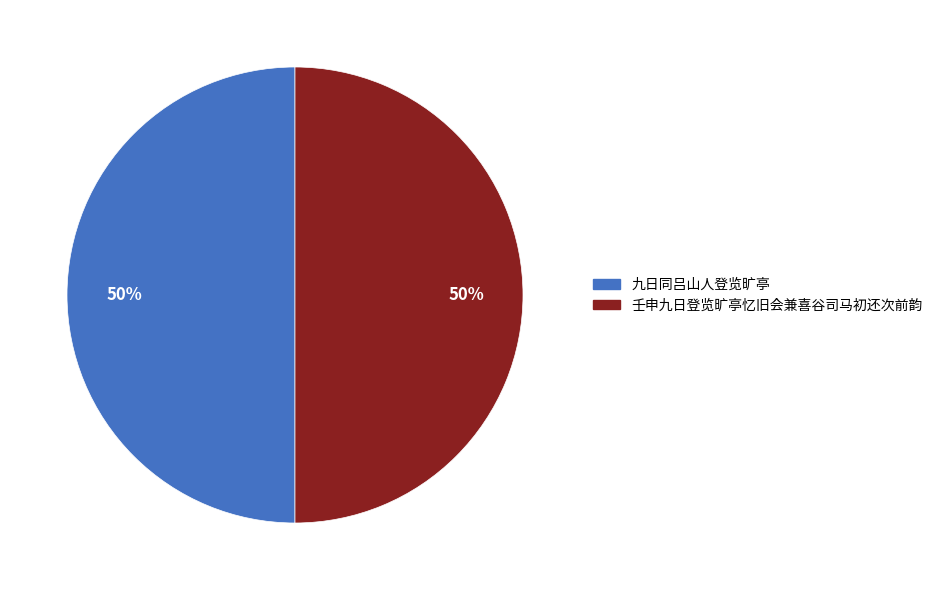

True or false: 九日同吕山人登览旷亭 accounts for 41% of the total.

False